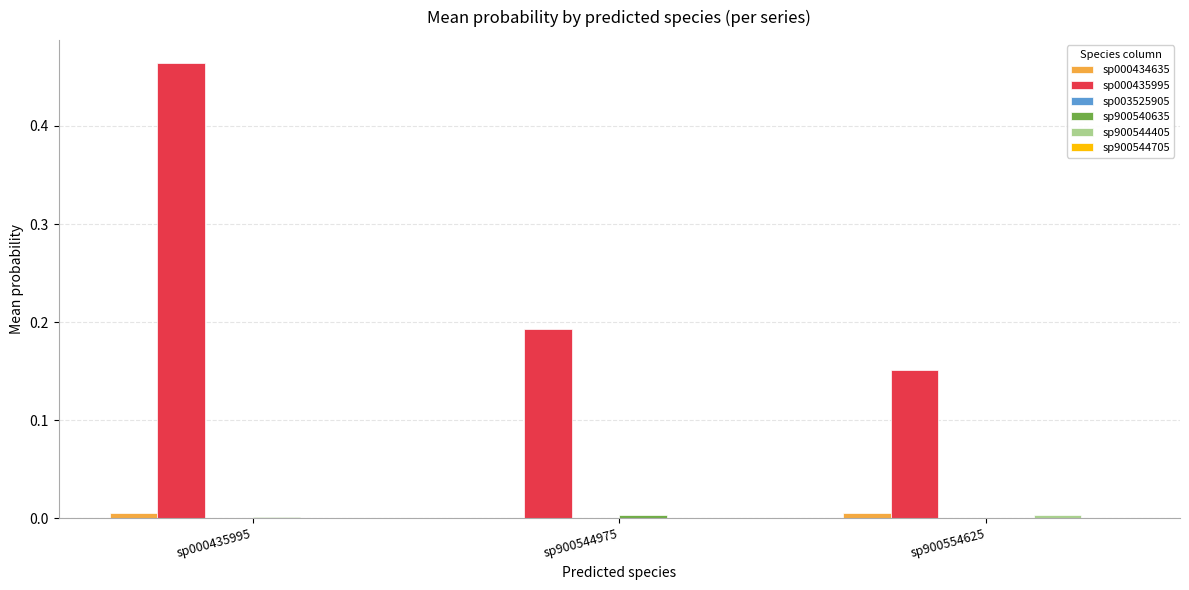

The value of sp000434635 at sp900554625 is 0.0. True or false?

True